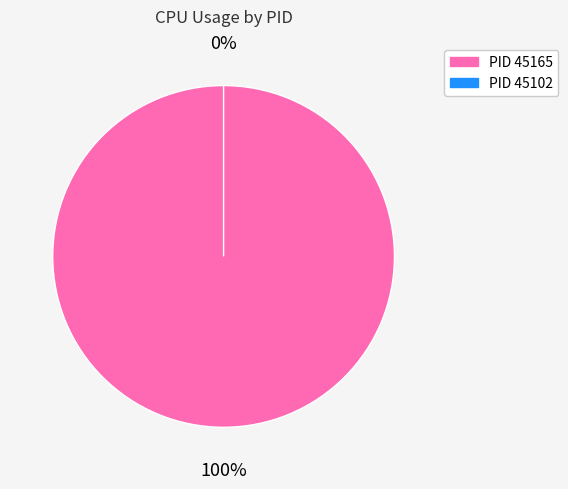

How many segments does this pie chart have?

2